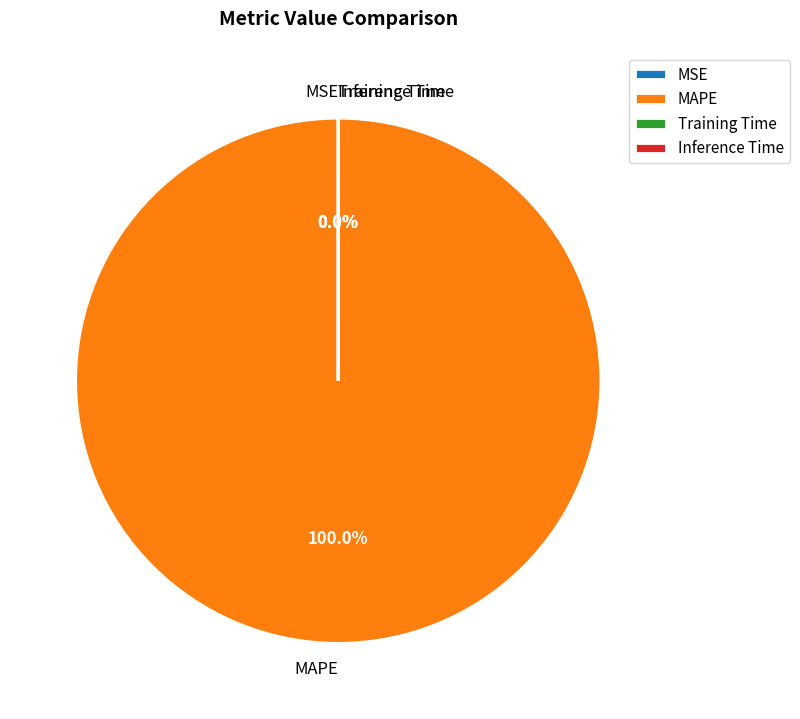

To the nearest percent, what is the average slice percentage?

25%